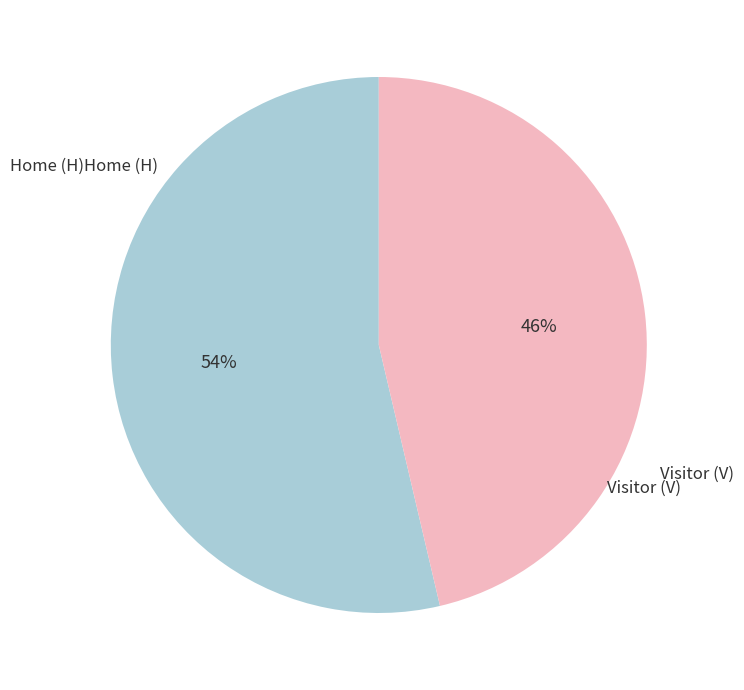

Is there a majority slice in this chart?

Yes